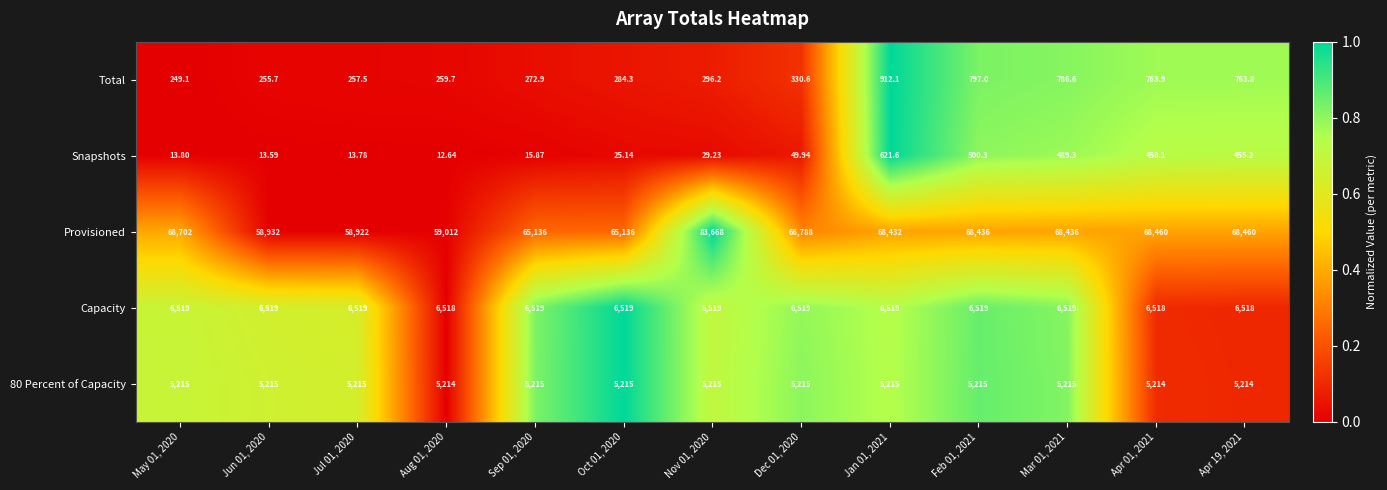

Between Jun 01, 2020 and Dec 01, 2020, which series saw the biggest shift?

Provisioned